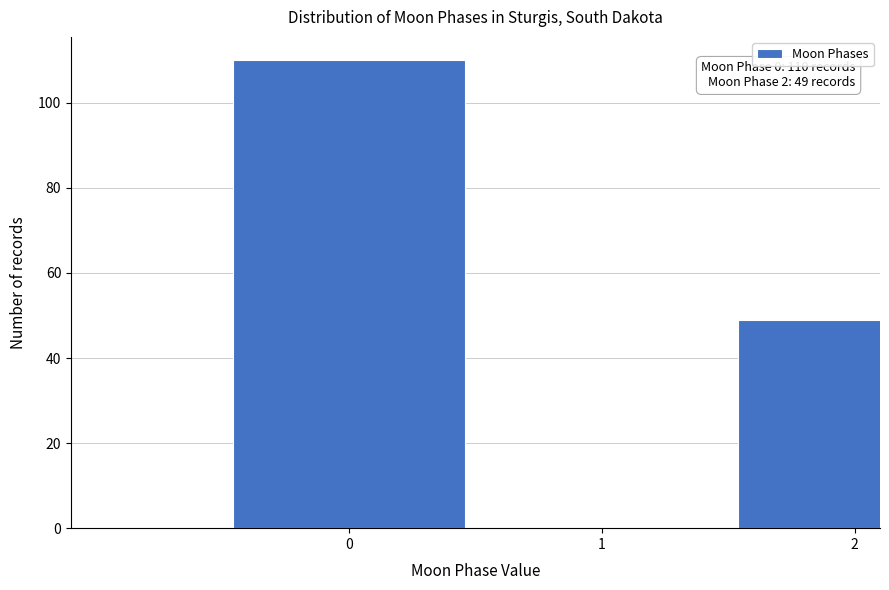

Reading right to left, extract all data points from this chart.

2=49	1=0	0=110